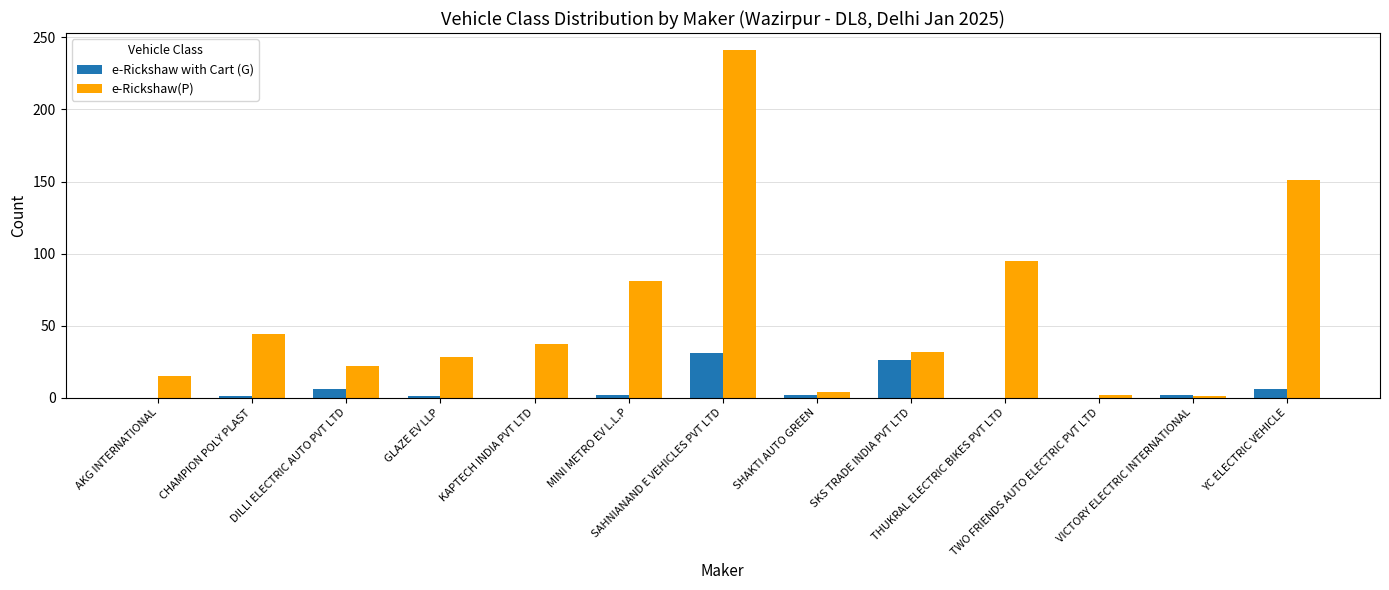

What is the sum of all e-Rickshaw with Cart (G) values?

77